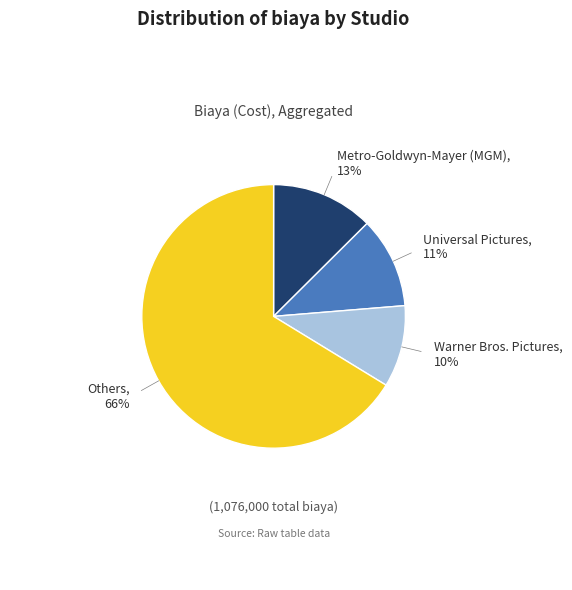

Count the number of slices in the pie.

4